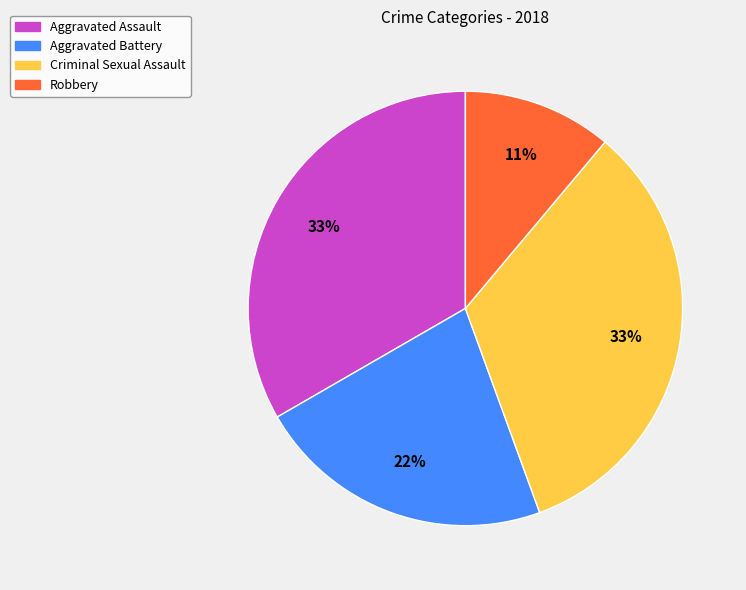

How many segments does this pie chart have?

4